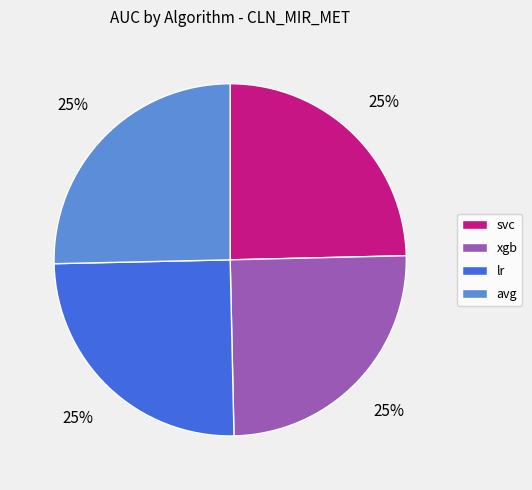

True or false: svc accounts for 12% of the total.

False